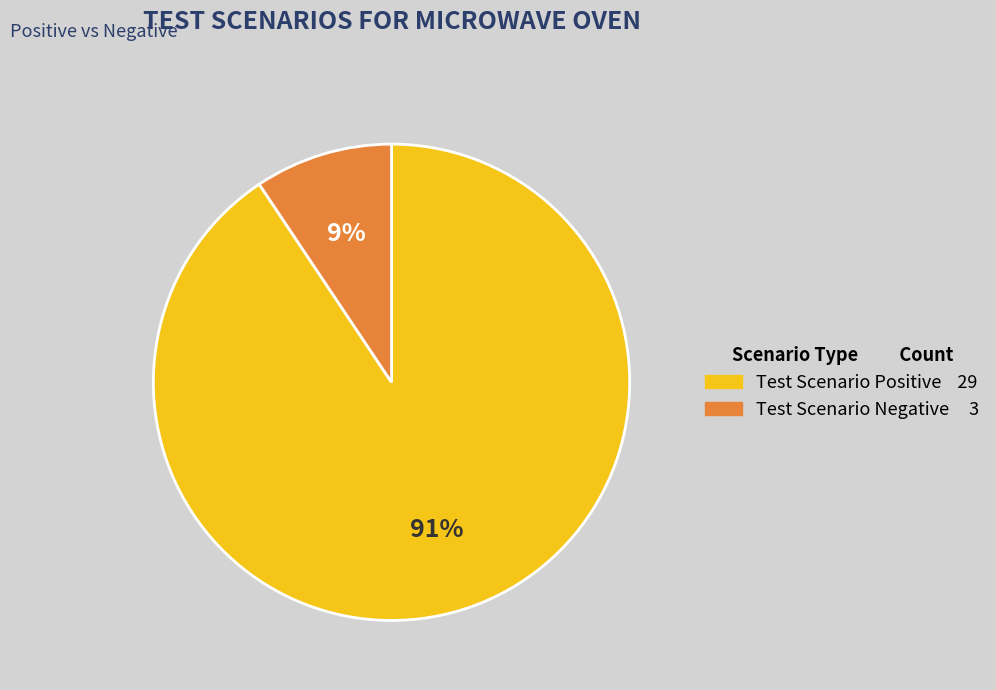

To the nearest percent, what is the average slice percentage?

50%